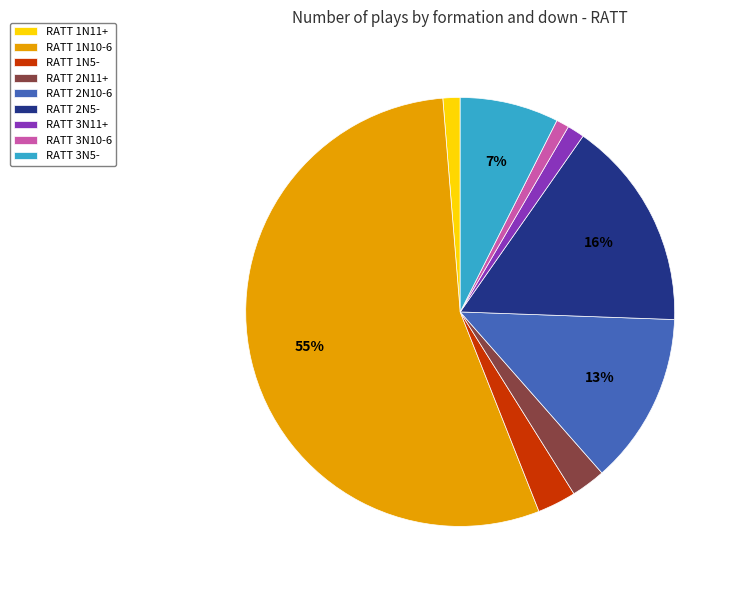

To the nearest percent, what percentage of the pie is RATT 2N5-?

16%